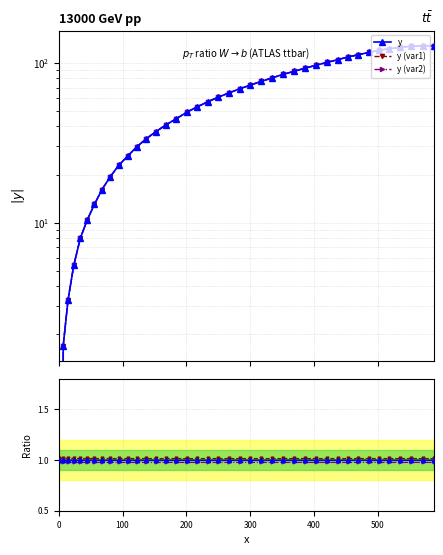

What is the greatest value displayed?

128.0